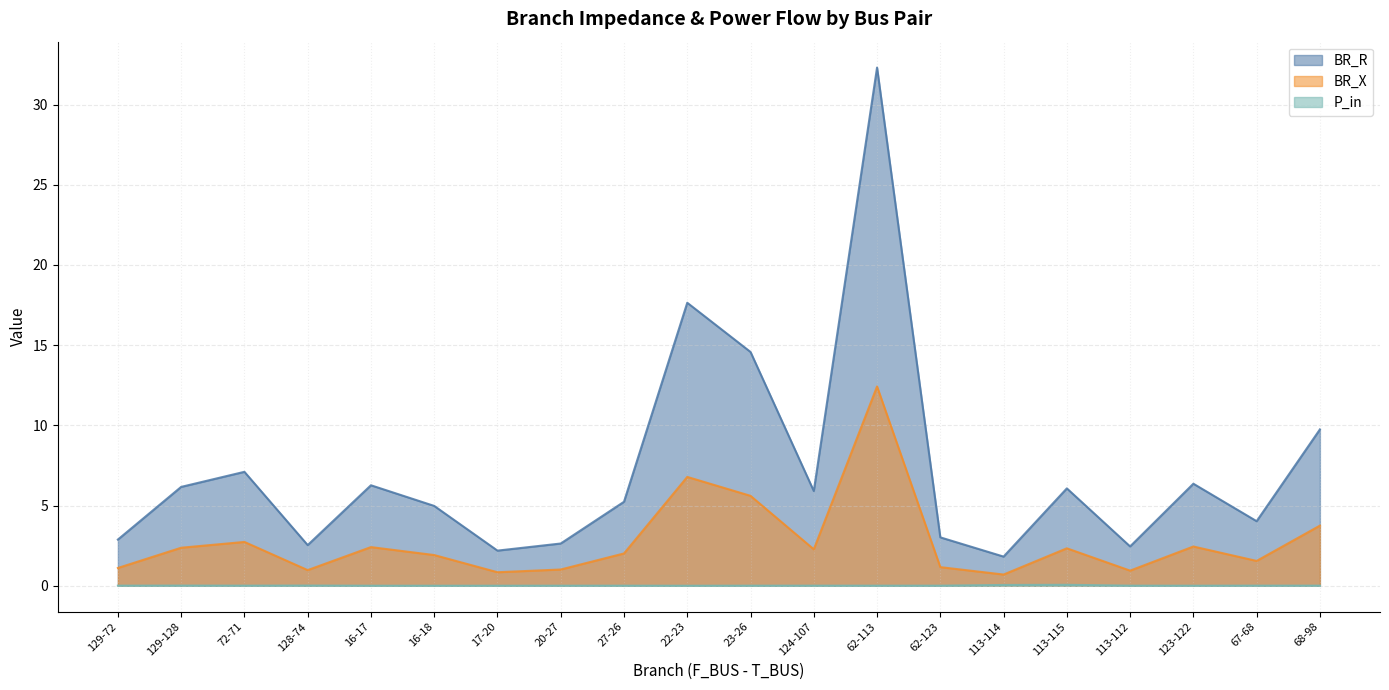

True or false: BR_X has a value of 1.2 at 62-123.

True